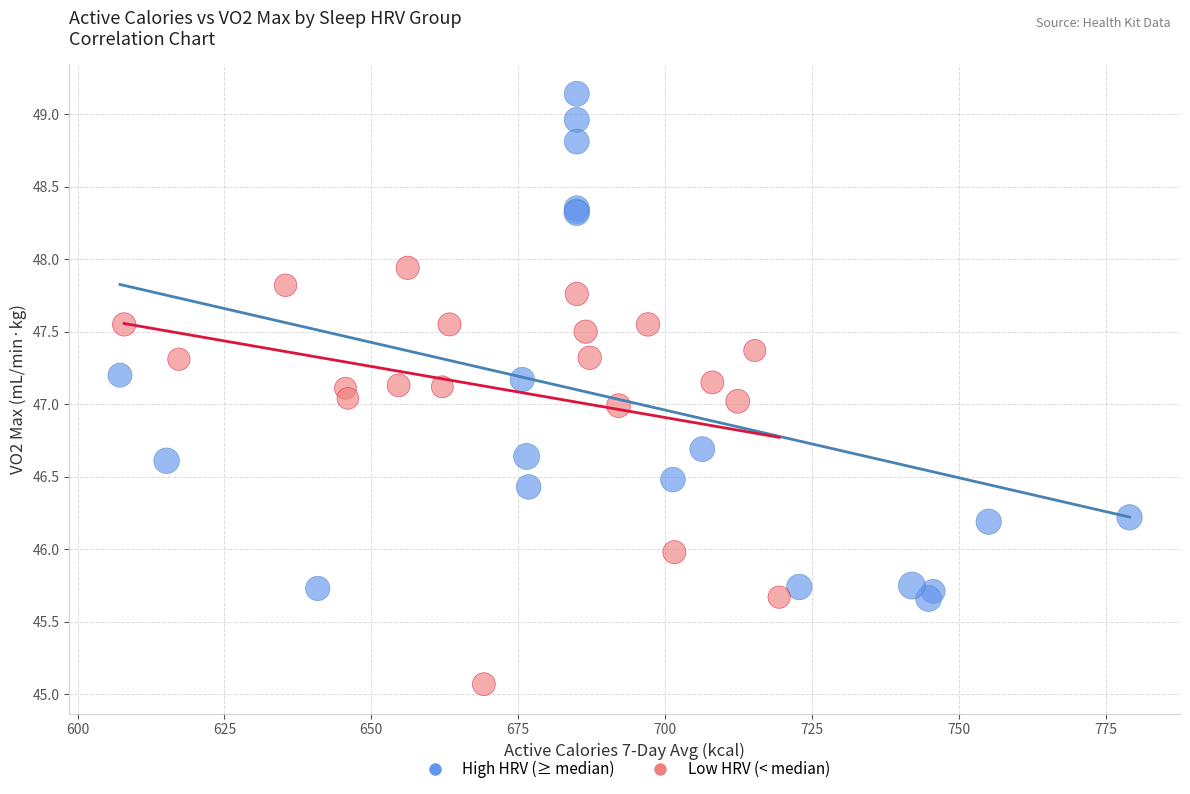

Which series reaches the maximum Y coordinate?

High HRV (≥ median)